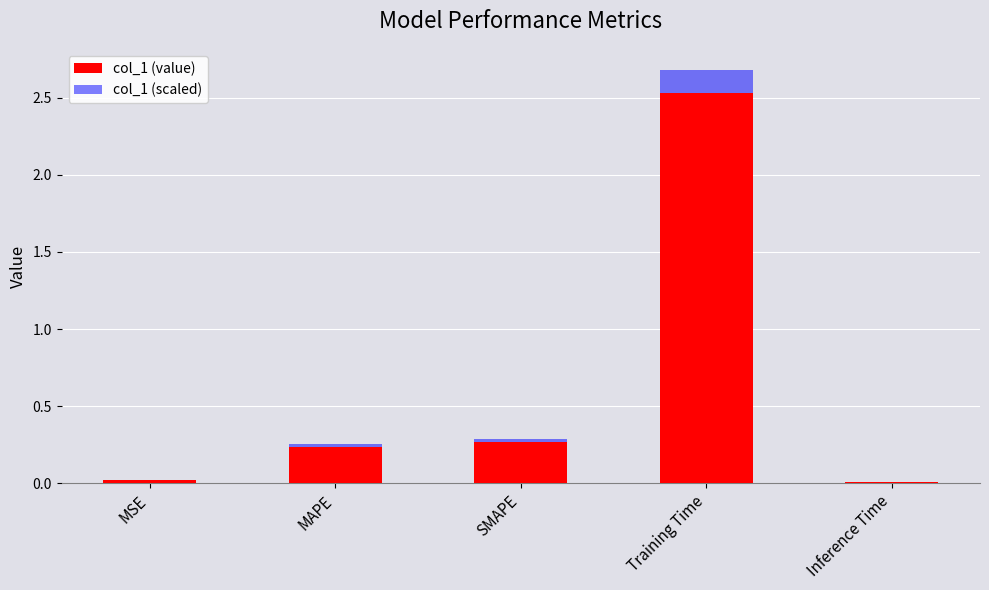

Reading right to left, list all the values displayed in this chart.

col_1 (value): 0.0	2.5	0.3	0.2	0.0
col_1 (scaled): 0.0	2.7	0.3	0.3	0.0